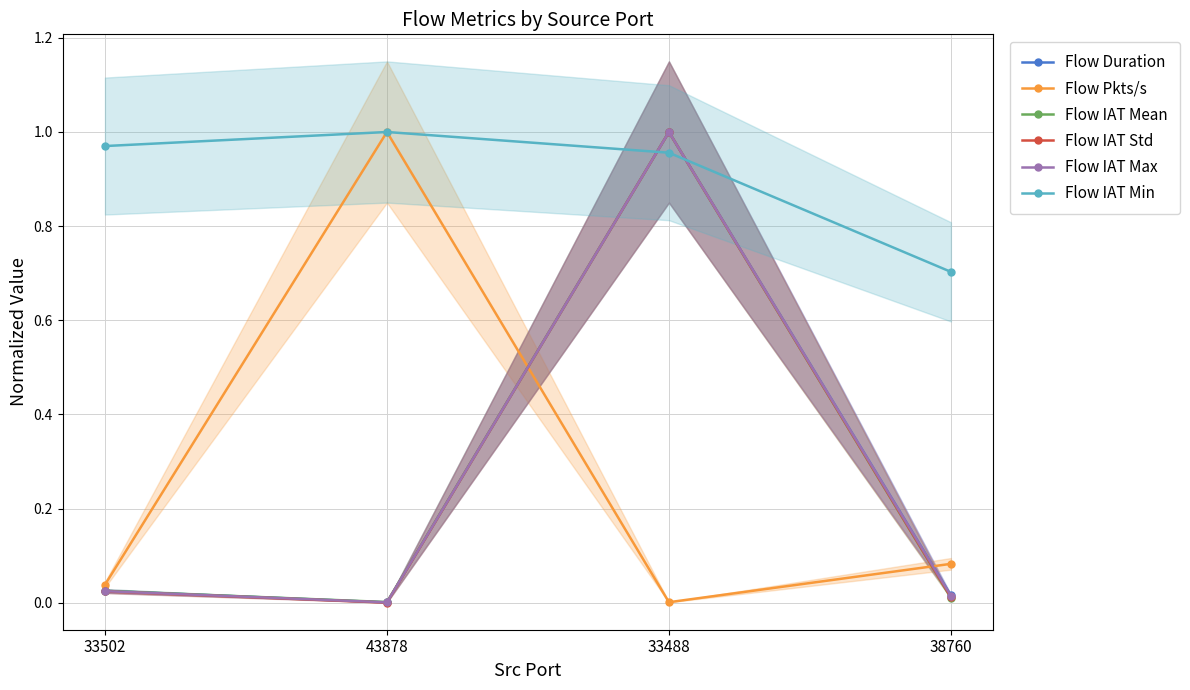

At which label is Flow IAT Mean closest to 0?

43878